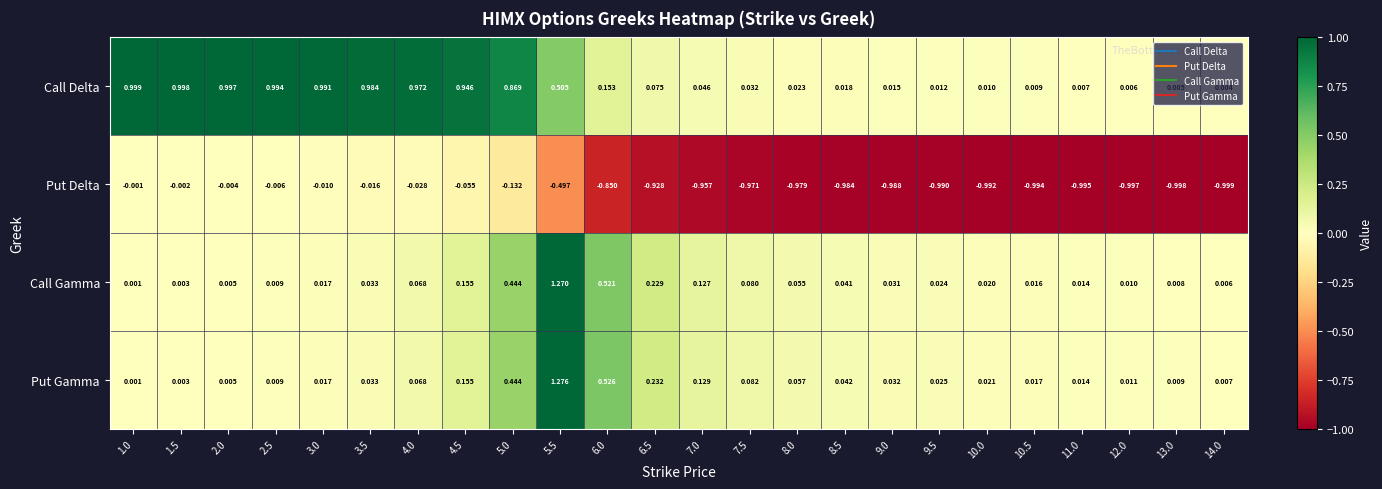

At how many categories does at least one series exceed 0?

24